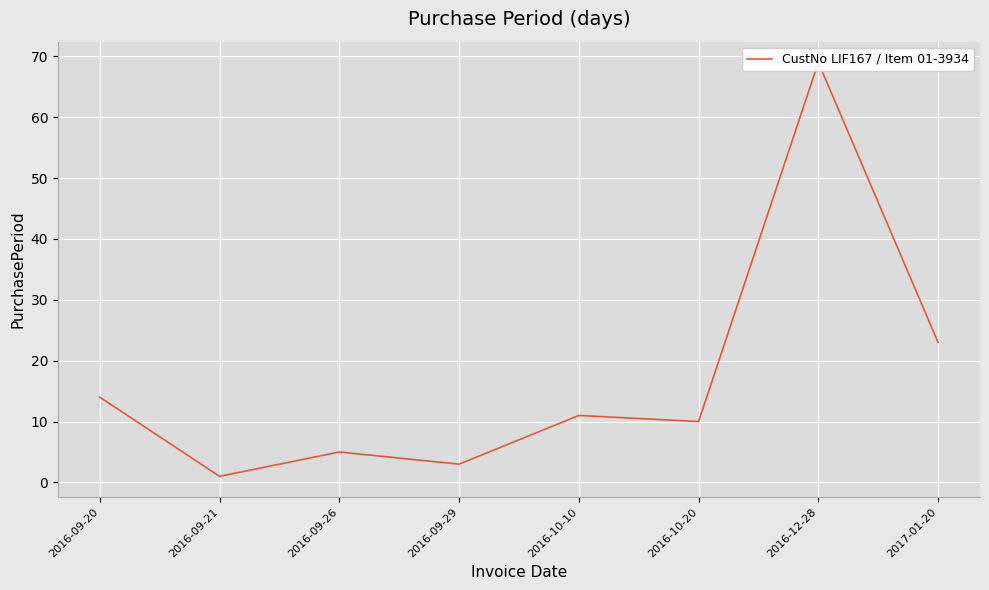

The value at 2016-09-29 is 4. True or false?

False